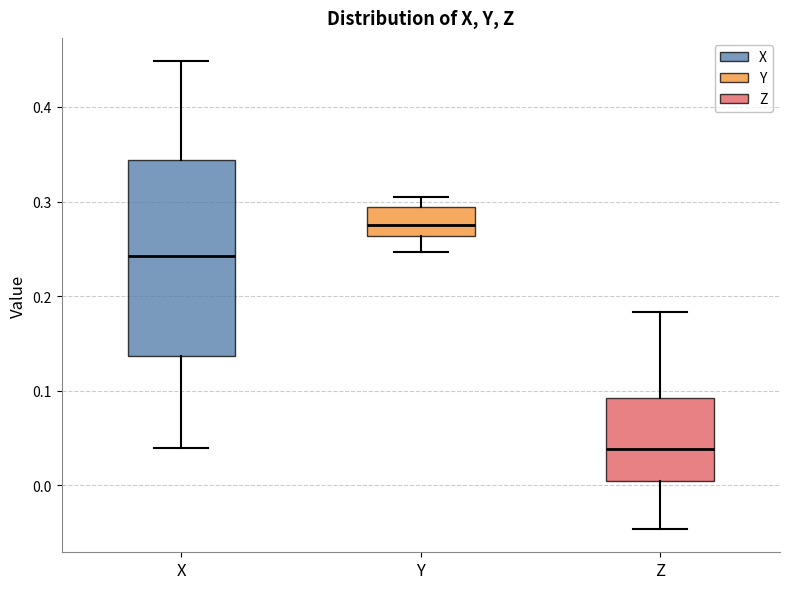

Which box is the tallest, from its lower edge to its upper edge?

X